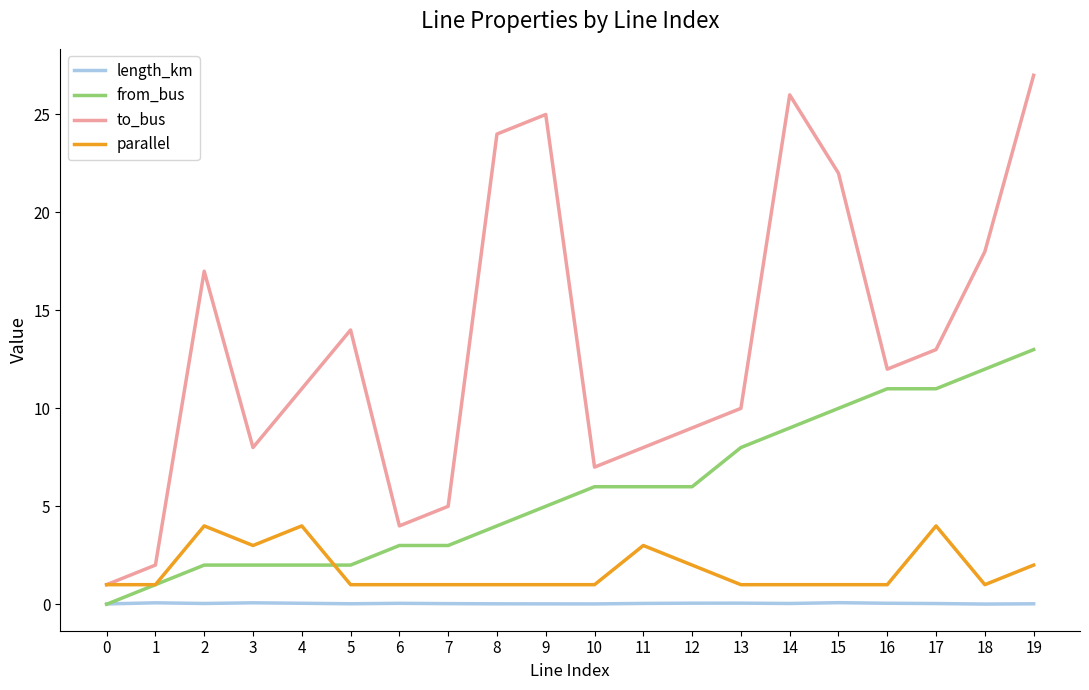

Which series has the widest spread of values?

to_bus